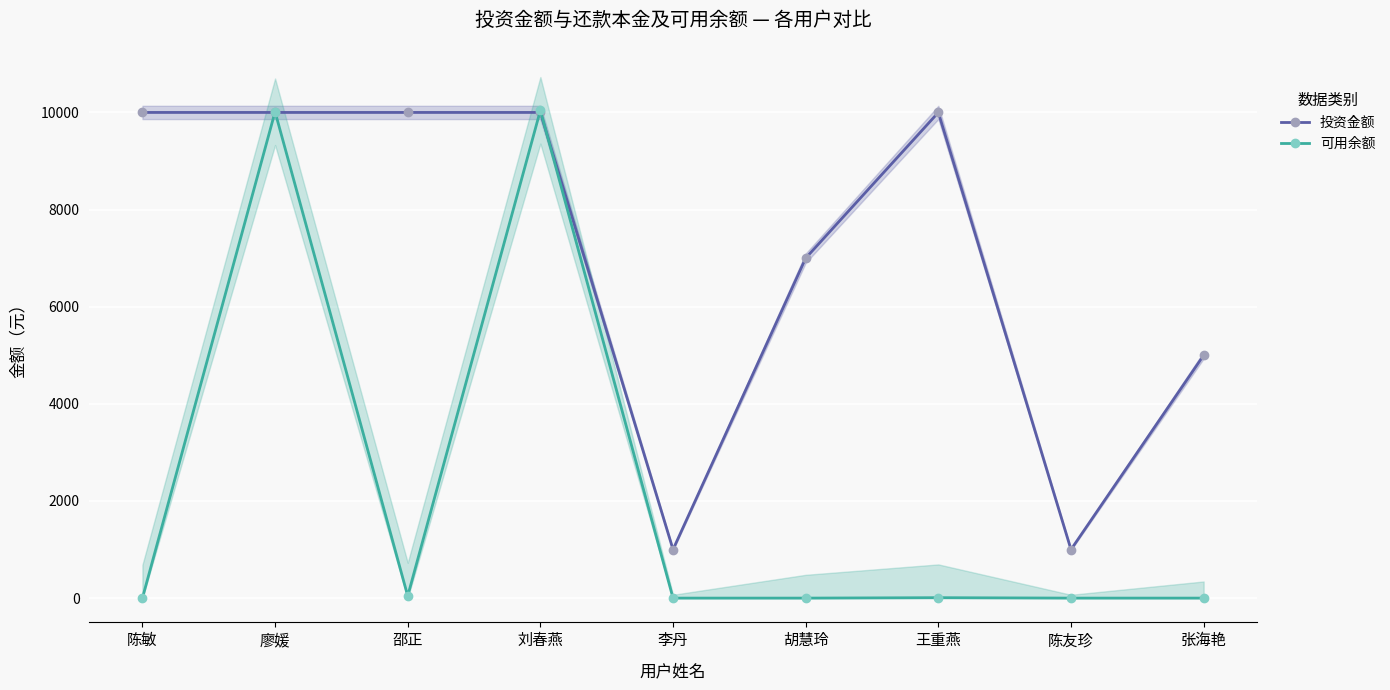

After their last crossing, which series has the higher values: 可用余额 or 投资金额?

投资金额